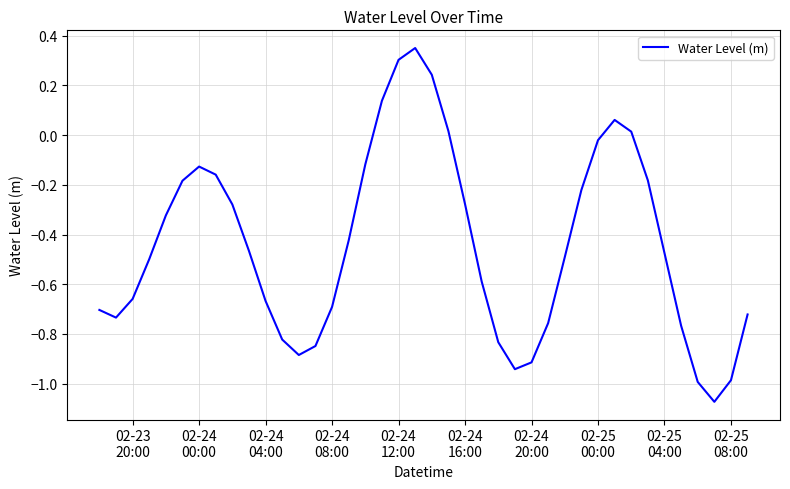

Does the chart have visible grid lines?

Yes